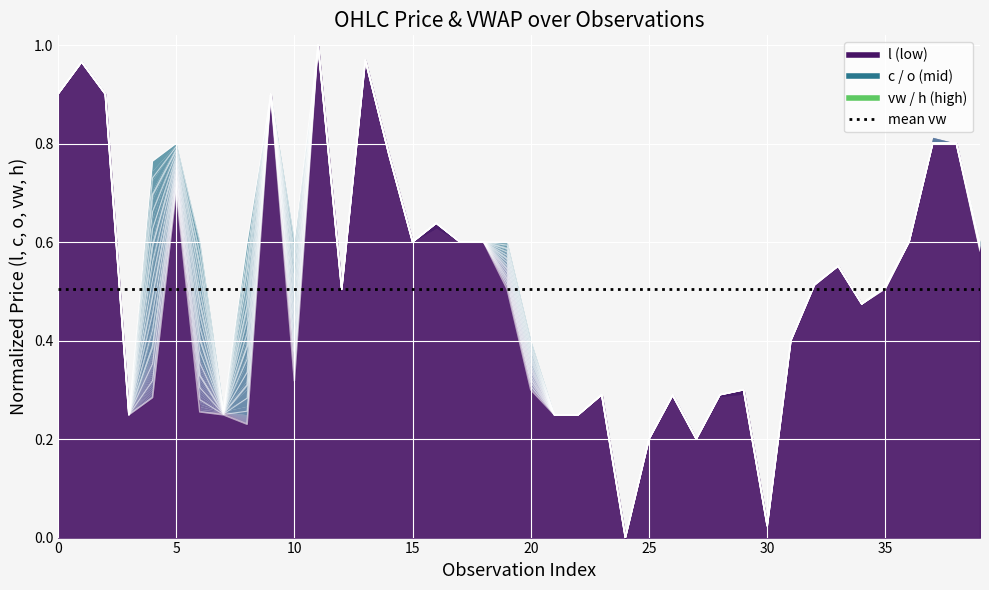

What is the value of the c point at the 7th from the left?

0.3